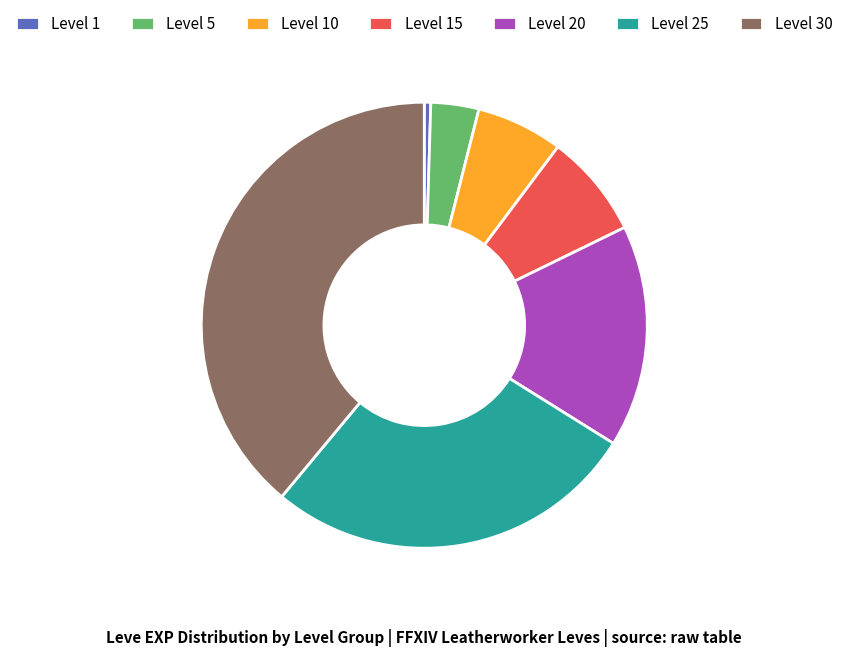

True or false: Level 20 accounts for 4% of the total.

False